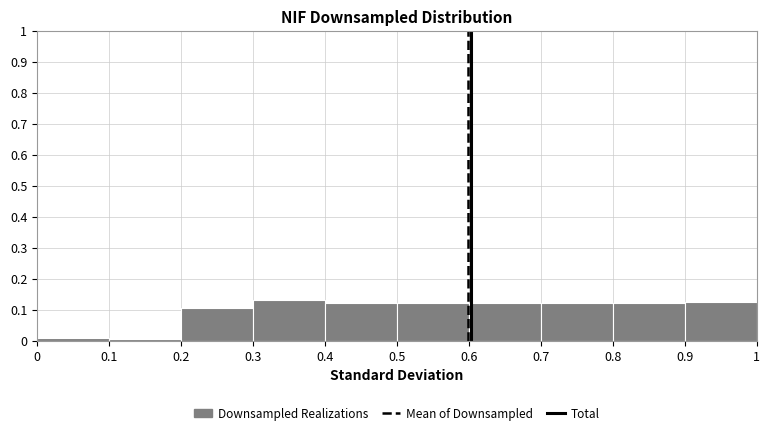

What is the height of the bar covering 0 to 0.1 on the x-axis? The values are not printed on the chart, so give them approximately, as read against the axis.

0.01